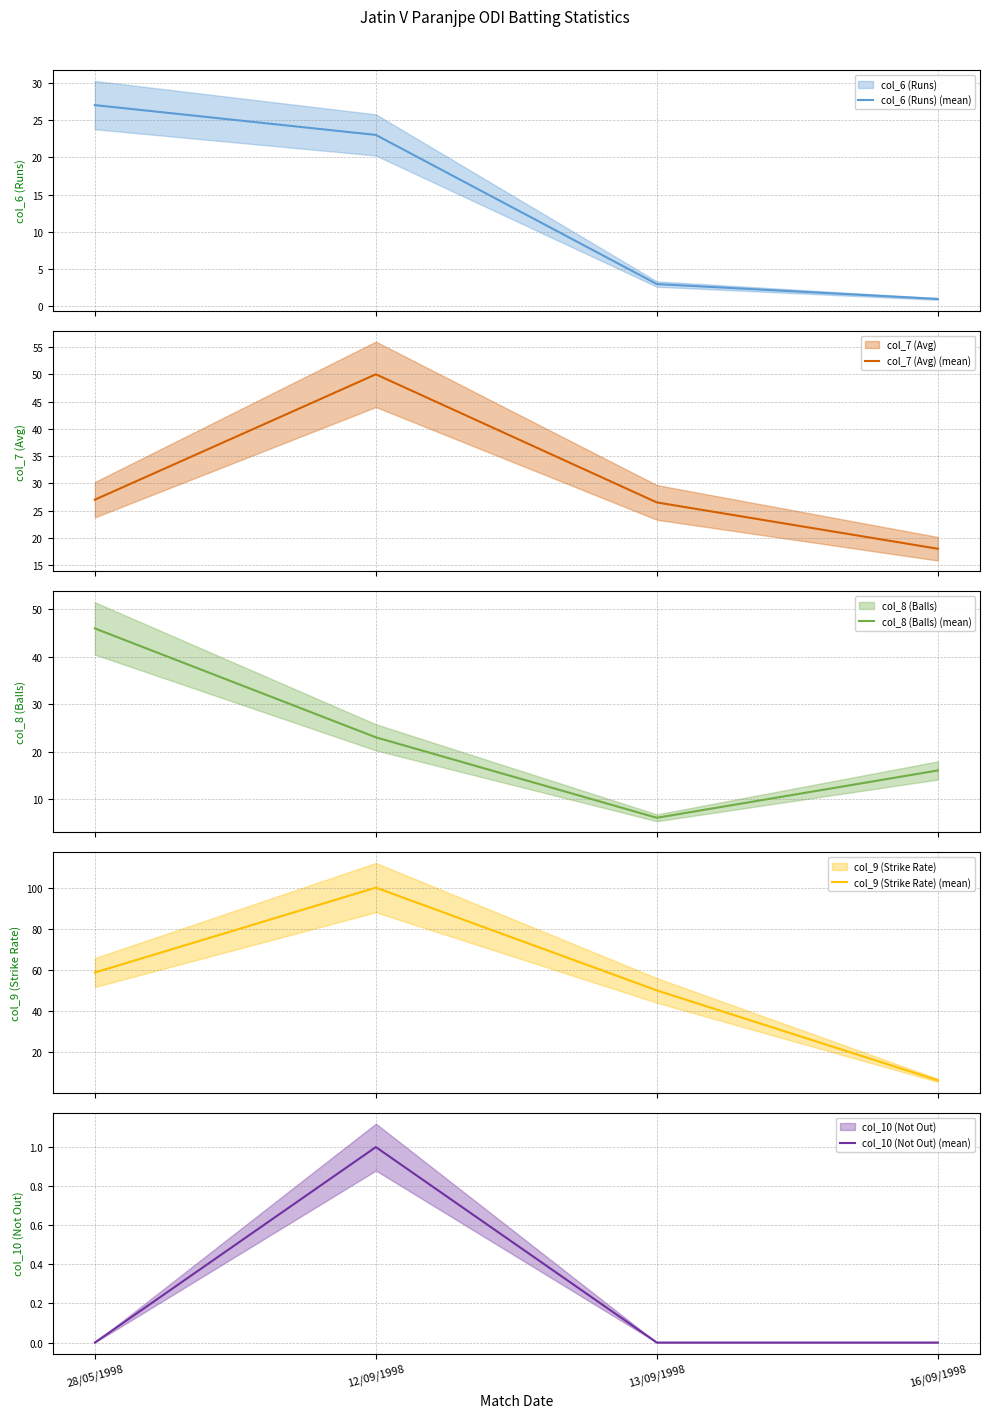

List the labels in order of col_10 (Not Out) (mean) value, largest first.

12/09/1998, 28/05/1998, 13/09/1998, 16/09/1998